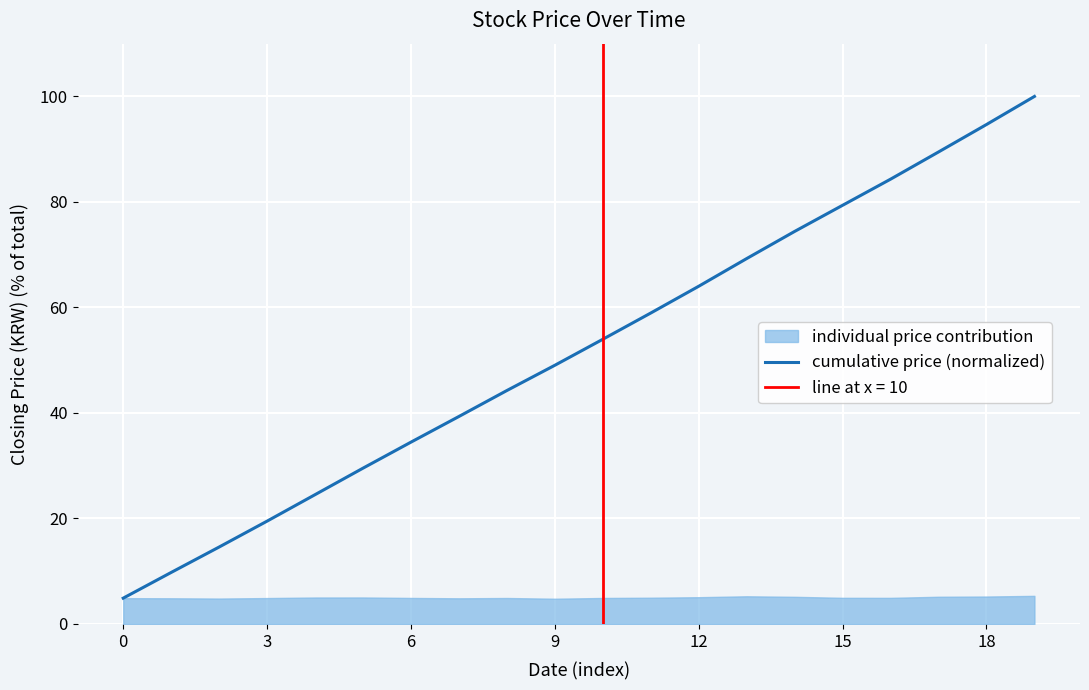

What is the sum of all values?

1038.3